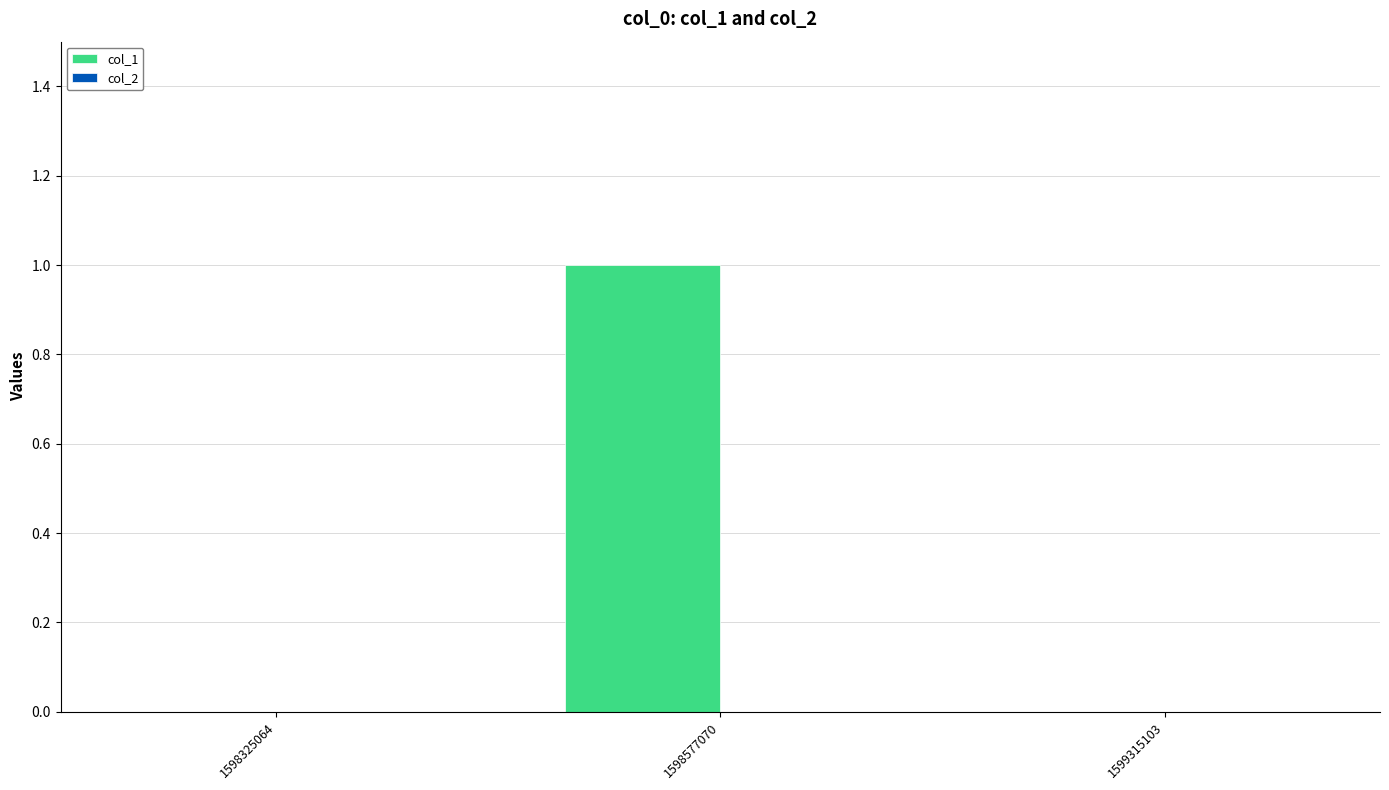

Reading left to right, what are all the values shown in this chart?

1598325064=0	1598577070=1	1599315103=0